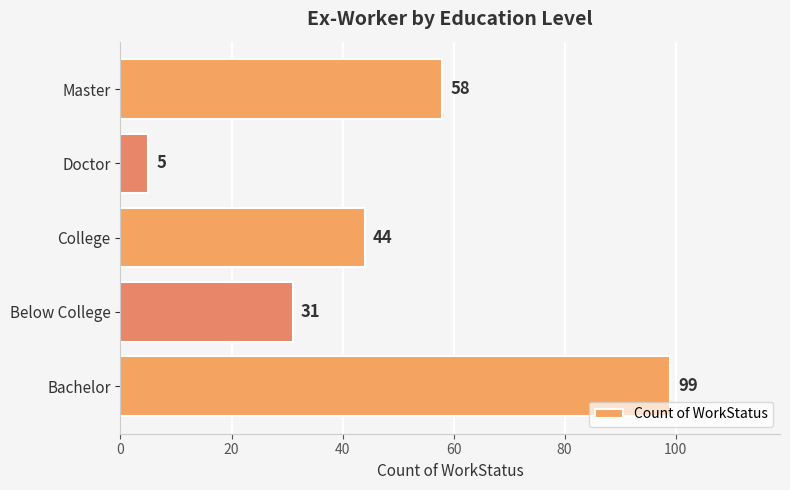

Count the values in the range 31 to 58.

3